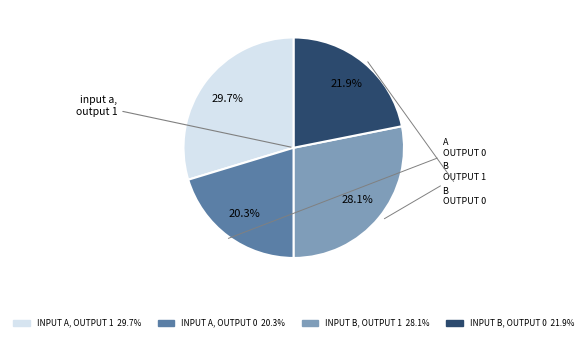

How many segments does this pie chart have?

4